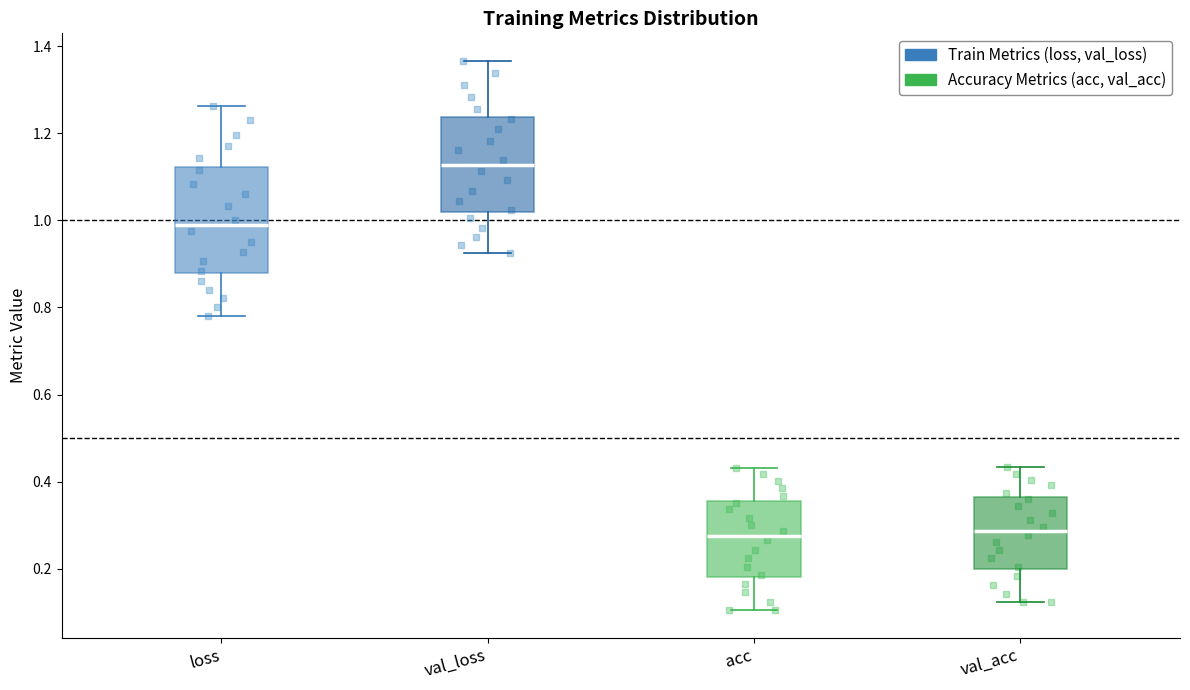

Where does the lower whisker of the box for acc end on the y-axis? The values are not printed on the chart, so give them approximately, as read against the axis.

0.10